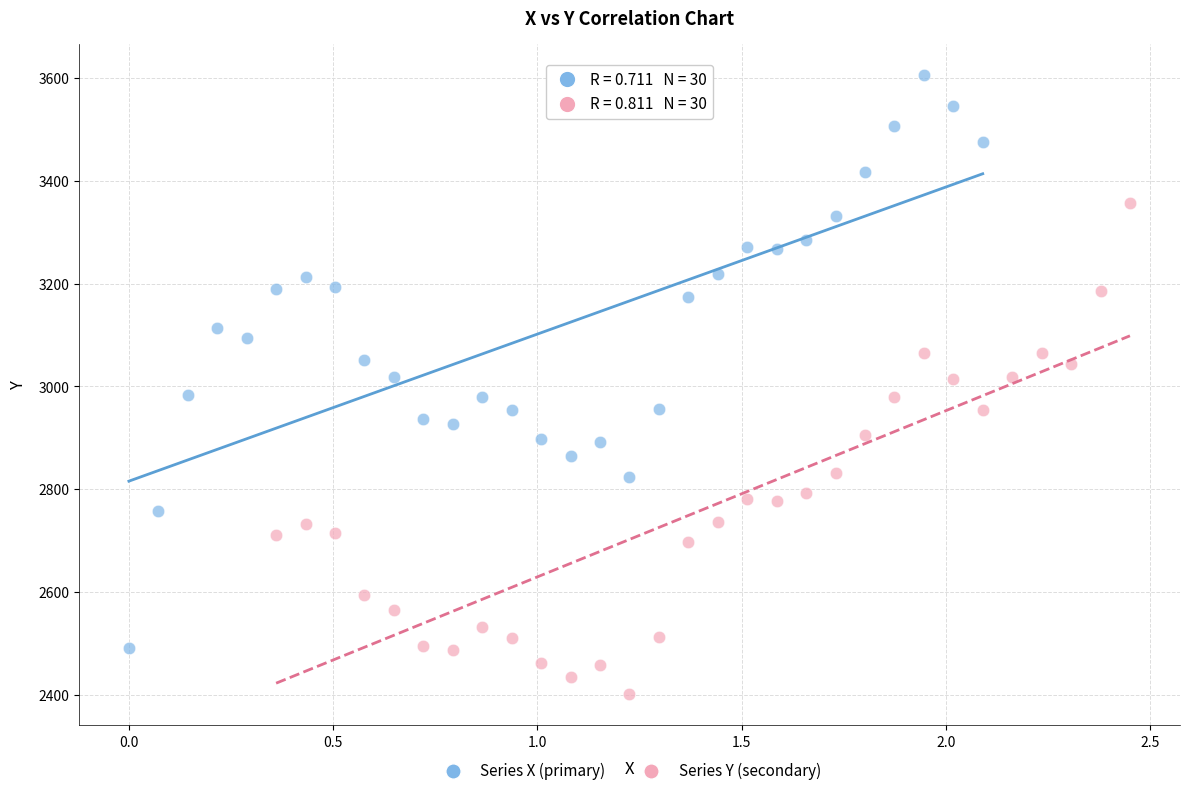

Which series contains the highest Y value?

Series X (primary)